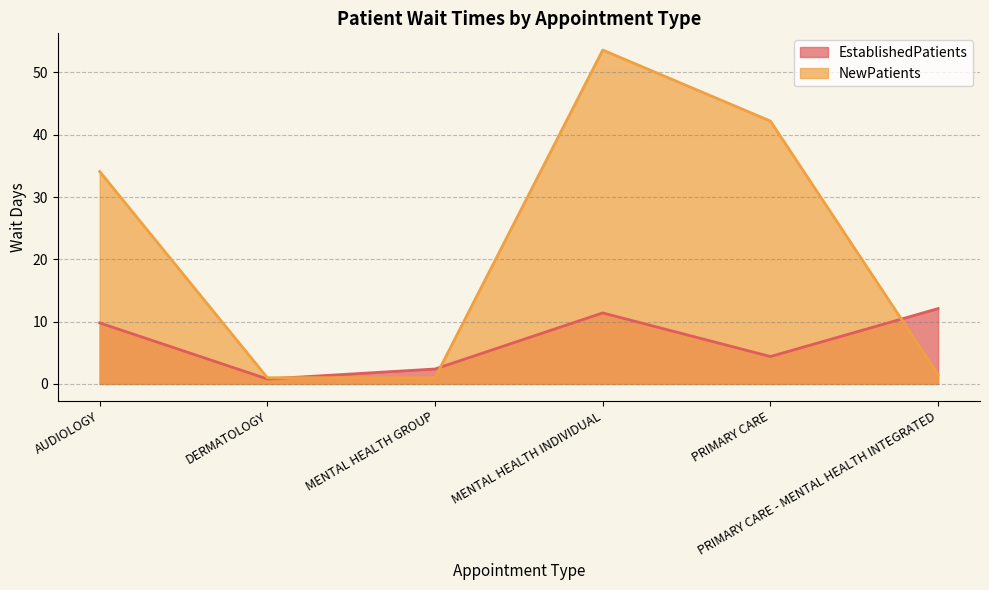

Which series ends up on top after the final intersection of NewPatients and EstablishedPatients?

EstablishedPatients